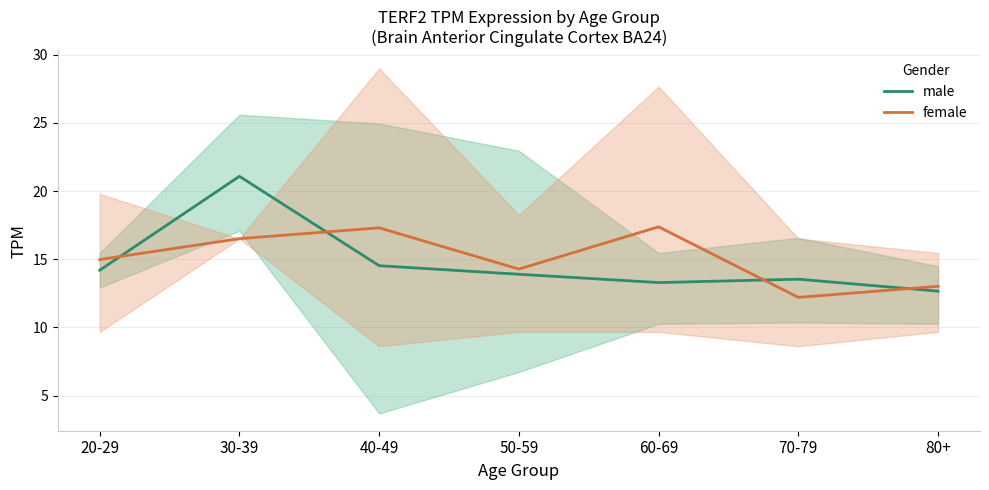

Rank the series by their maximum value, from lowest to highest.

female, male